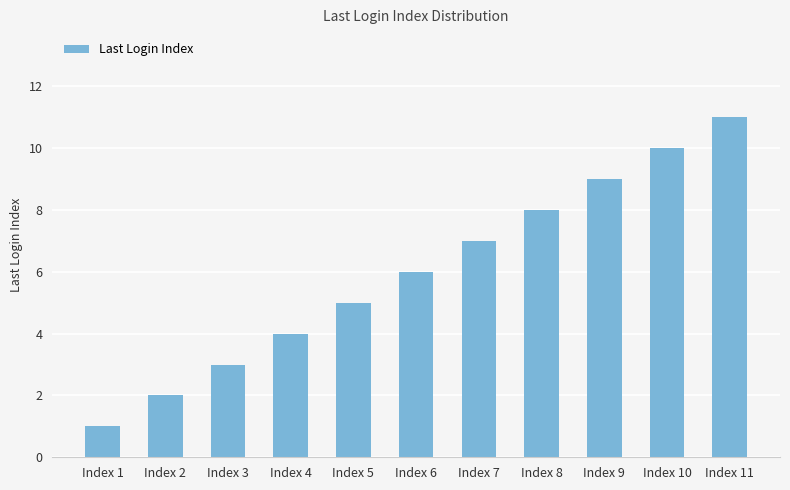

True or false: the data shows 10 at Index 6.

False